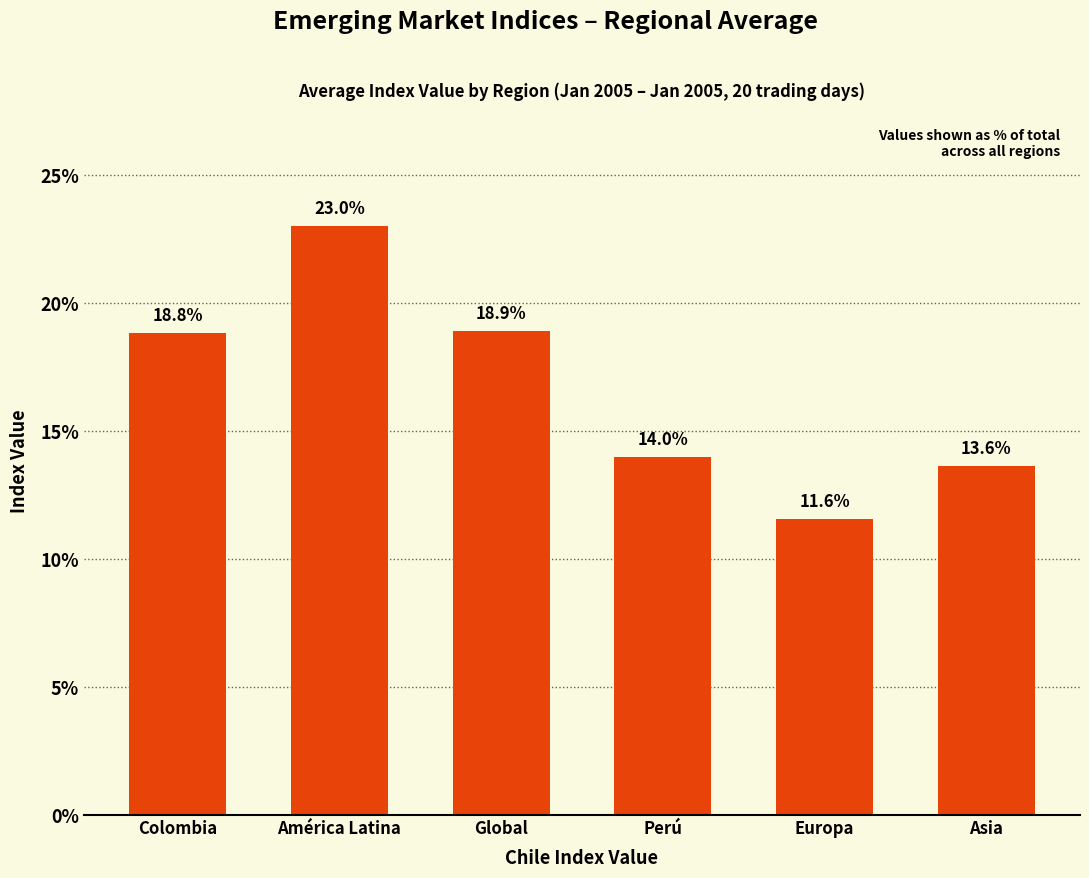

What is the label of the 3rd bar from the left?

Global